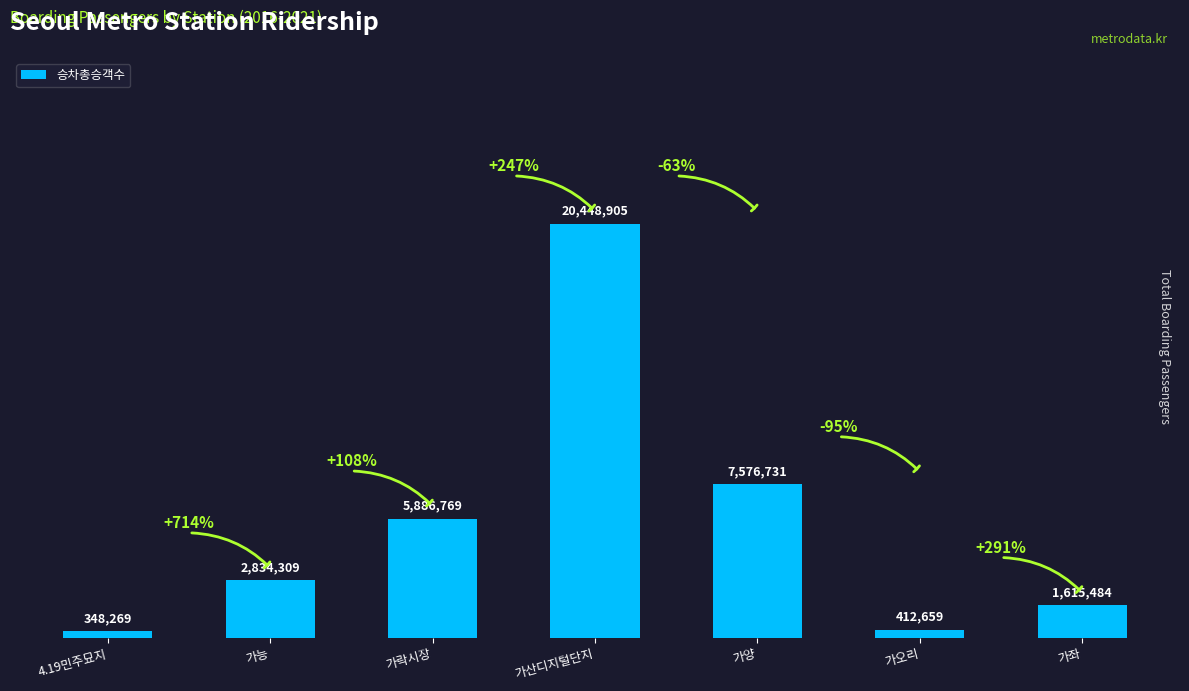

What is the change in value from 가락시장 to 가산디지털단지?

+14562136